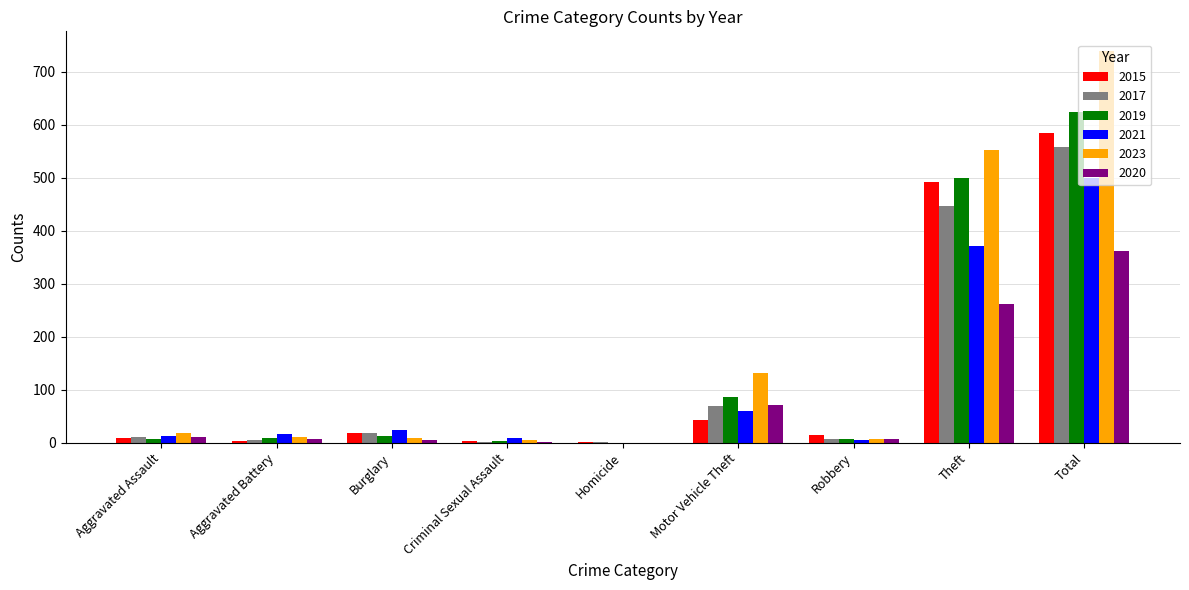

The 2017 series shows 245 at Theft. True or false?

False